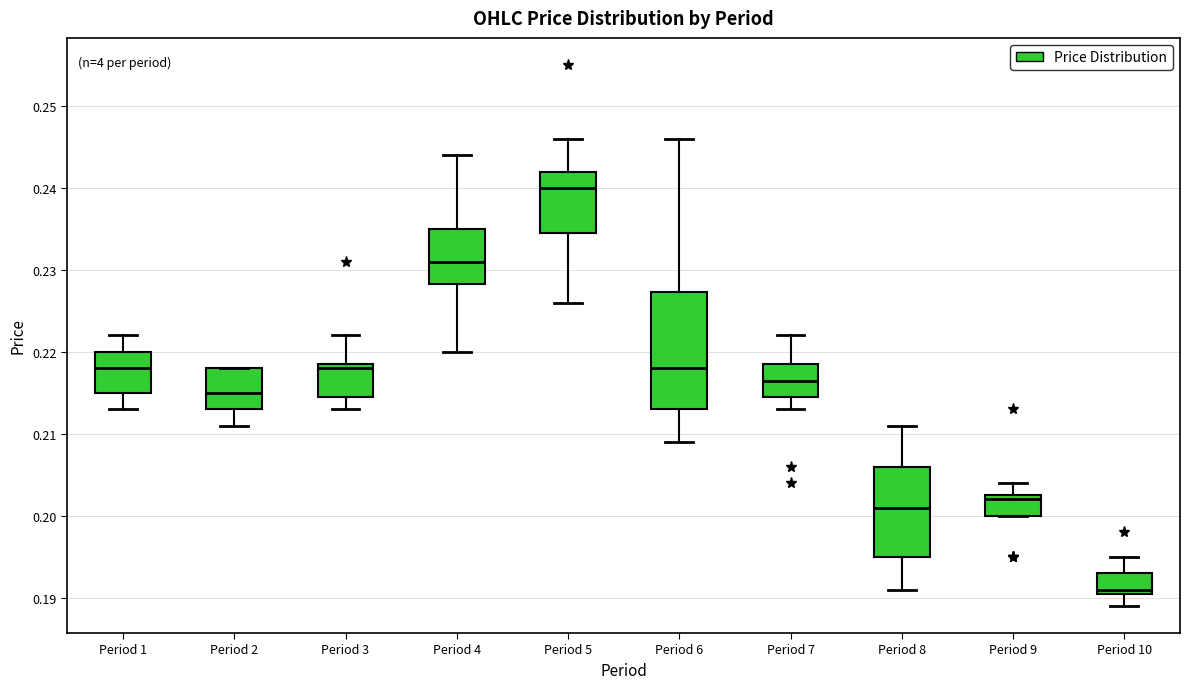

Reading left to right, transcribe this box plot: for each box, give where its median line is, the range the box spans, and where its two whiskers end, as read against the y-axis. The values are not printed on the chart, so give them approximately, as read against the axis.

Period 1: median 0.218, box 0.215 to 0.220, whiskers 0.213 to 0.222
Period 2: median 0.215, box 0.213 to 0.218, whiskers 0.211 to 0.218
Period 3: median 0.218, box 0.215 to 0.219, whiskers 0.213 to 0.222
Period 4: median 0.231, box 0.228 to 0.235, whiskers 0.220 to 0.244
Period 5: median 0.240, box 0.235 to 0.242, whiskers 0.226 to 0.246
Period 6: median 0.218, box 0.213 to 0.227, whiskers 0.209 to 0.246
Period 7: median 0.217, box 0.215 to 0.219, whiskers 0.213 to 0.222
Period 8: median 0.201, box 0.195 to 0.206, whiskers 0.191 to 0.211
Period 9: median 0.202, box 0.200 to 0.203, whiskers 0.200 to 0.204
Period 10: median 0.191 (just above the box's lower edge), box 0.191 to 0.193, whiskers 0.189 to 0.195